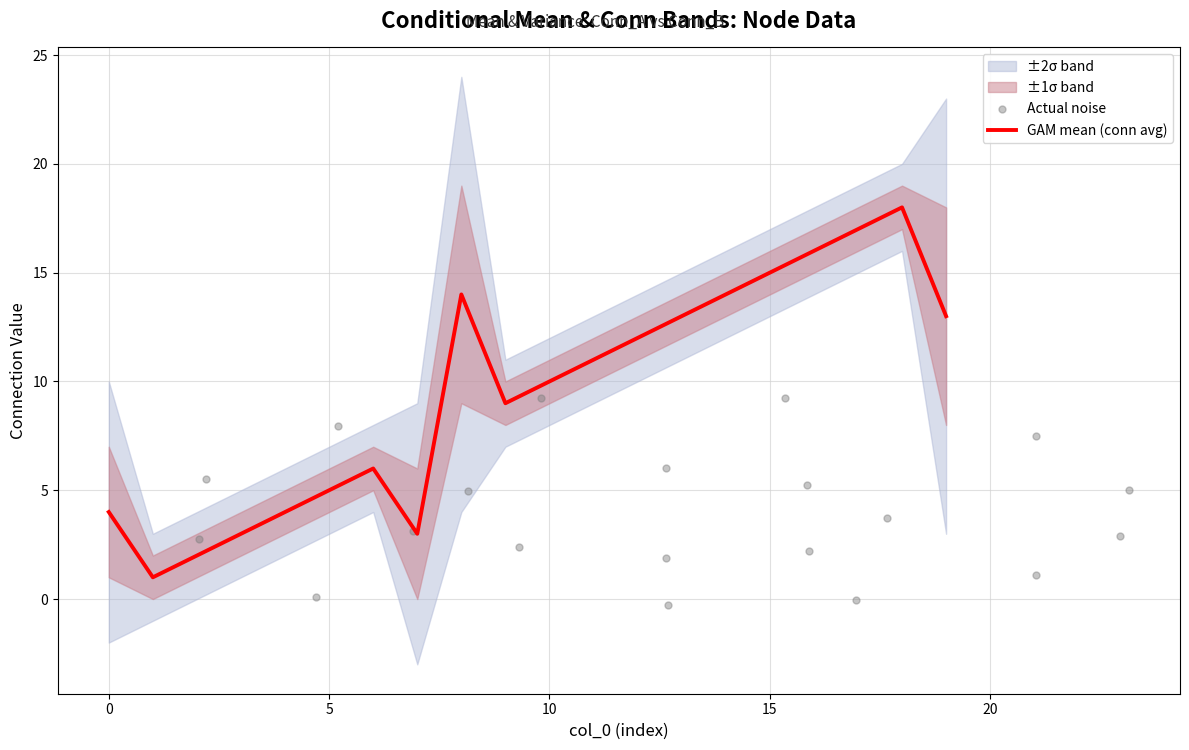

The value of GAM mean (conn avg) at 15 is 15. True or false?

True